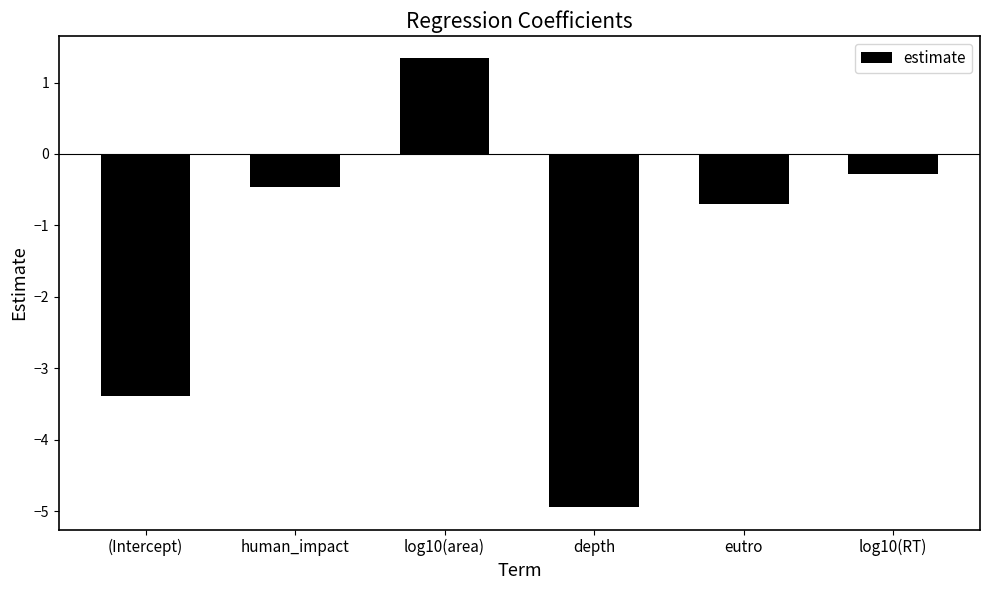

Which category has the highest value across all series?

log10(area)